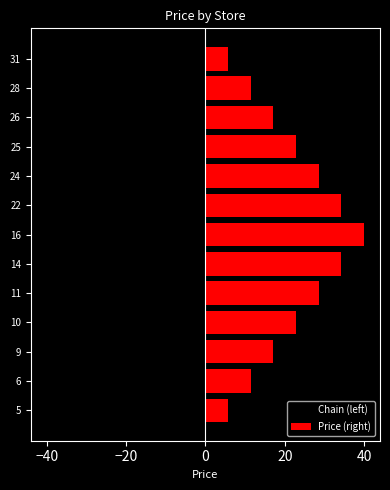

Which series has the largest total across all categories?

Price (right)